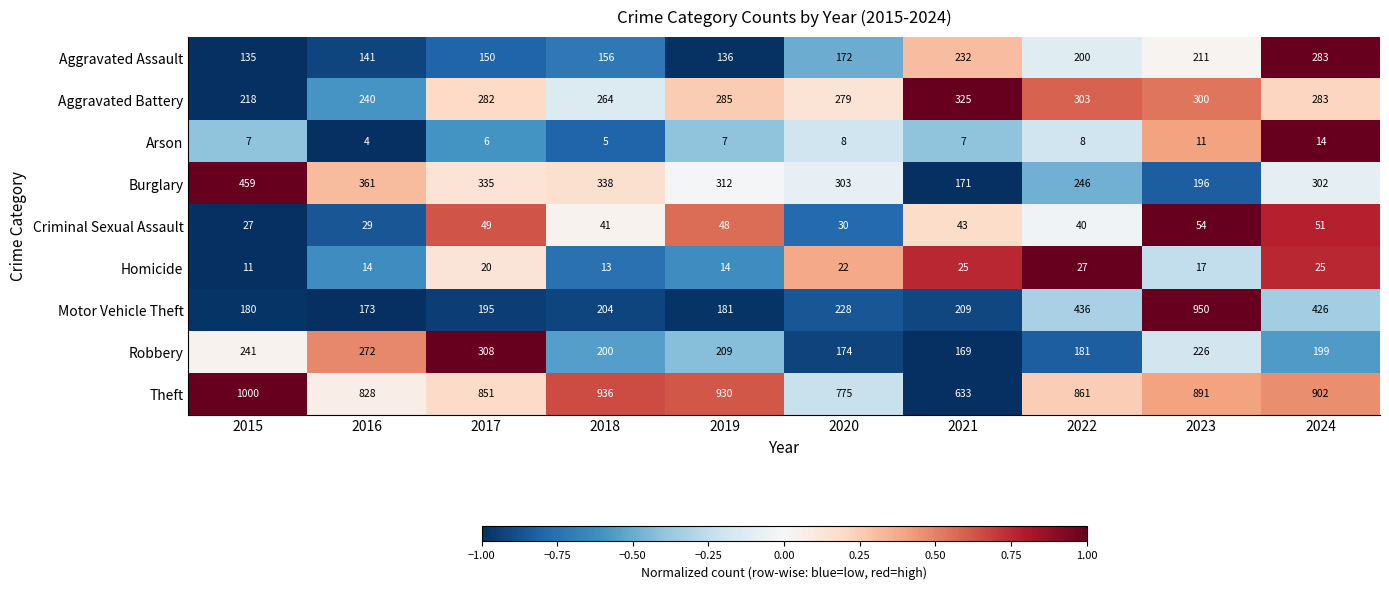

What is the smallest value displayed?

4